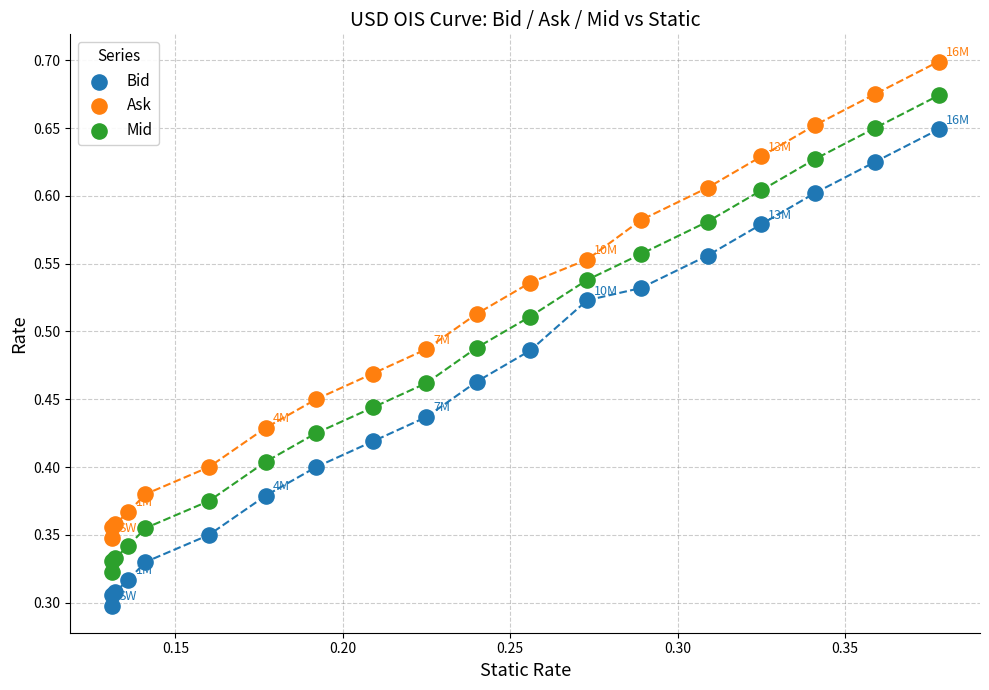

Which series contains the lowest Y value?

Bid